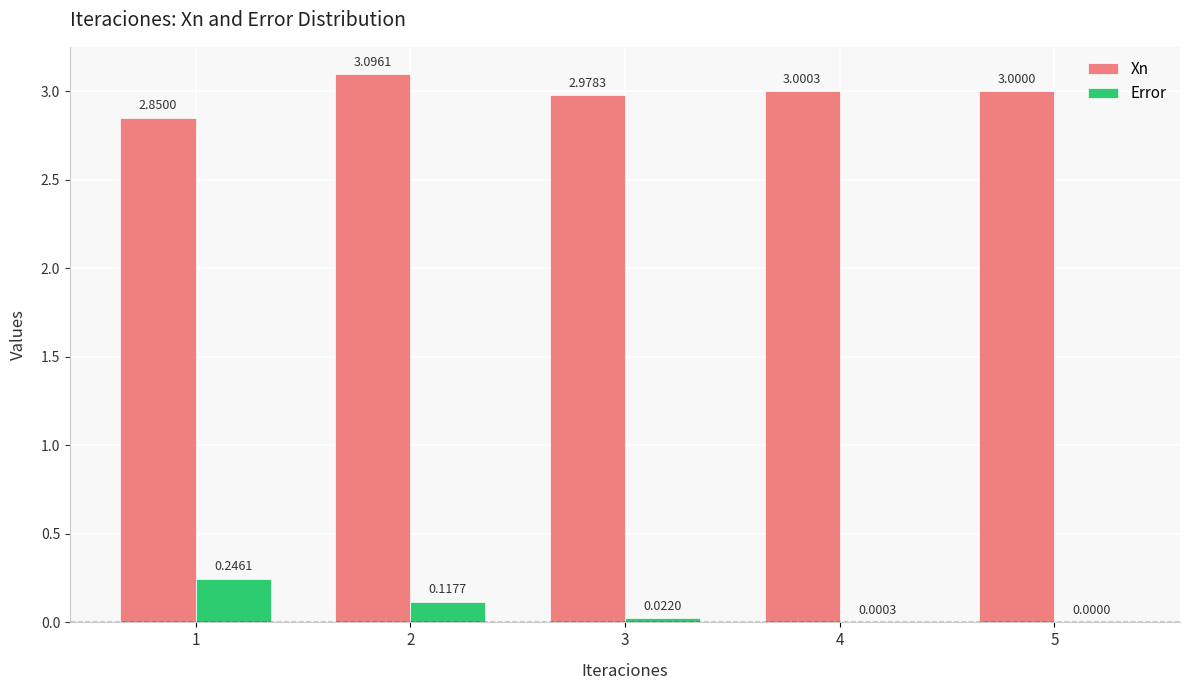

What is the sum of all Error values?

0.4